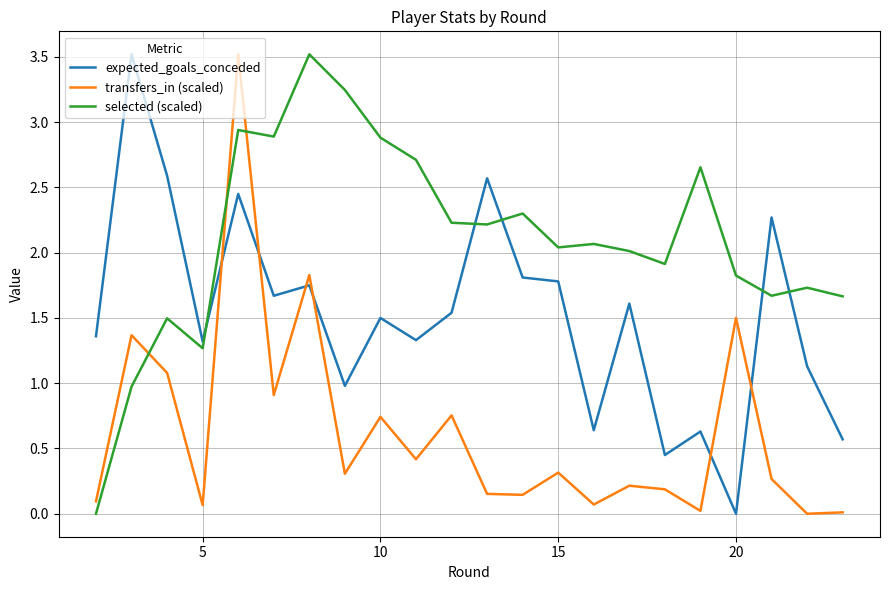

Which series has the largest total across all categories?

selected (scaled)